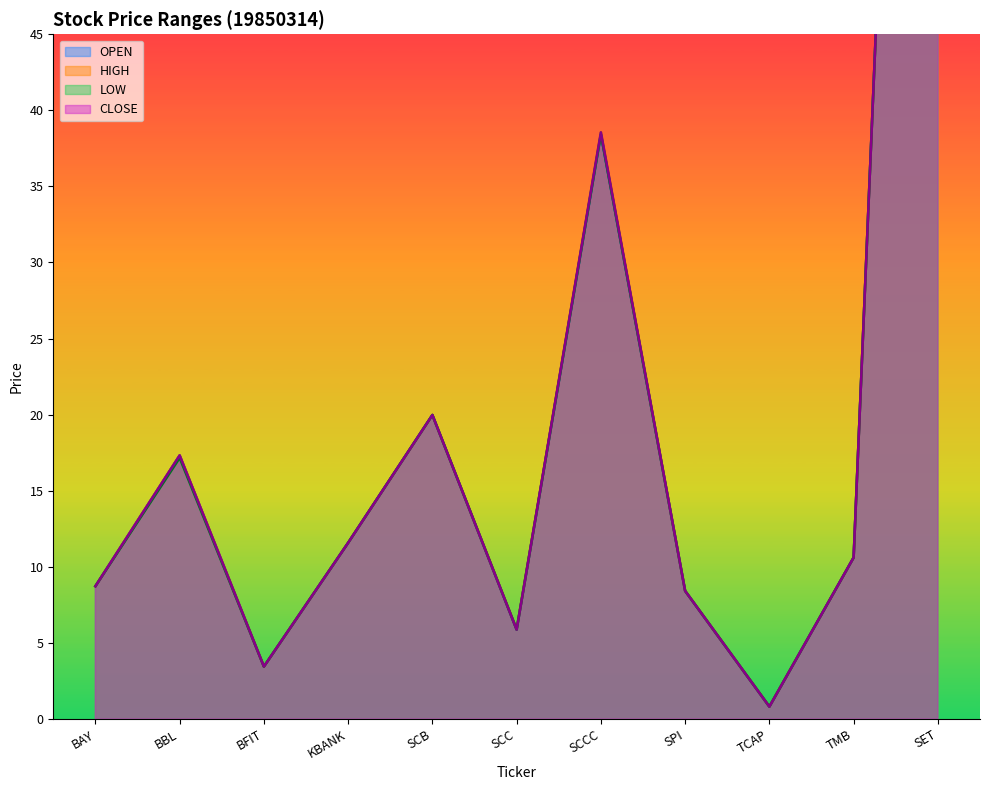

Reading left to right, extract all data points from this chart.

OPEN: 8.7	17.3	3.4	11.6	20.0	5.9	38.4	8.4	0.8	10.6	141.7
HIGH: 8.7	17.3	3.4	11.6	20.0	5.9	38.6	8.4	0.8	10.6	141.7
LOW: 8.7	17.2	3.4	11.6	20.0	5.9	38.4	8.4	0.8	10.6	141.7
CLOSE: 8.7	17.3	3.4	11.6	20.0	5.9	38.6	8.4	0.8	10.6	141.7